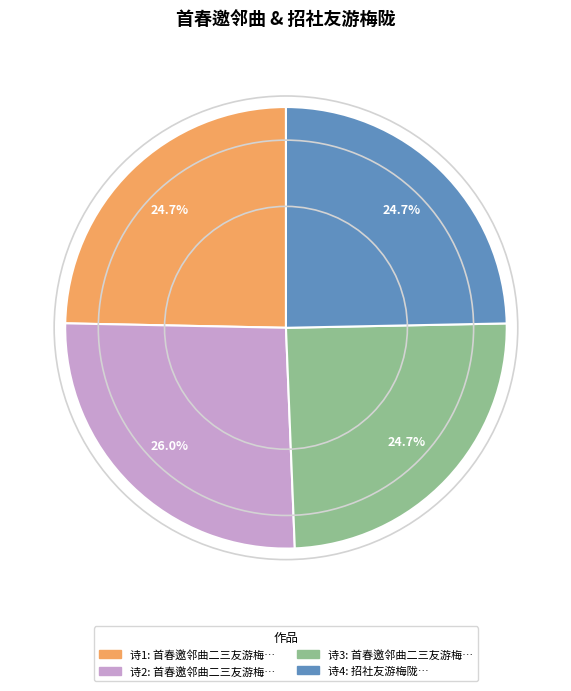

Is there any slice that represents more than half of the pie?

No